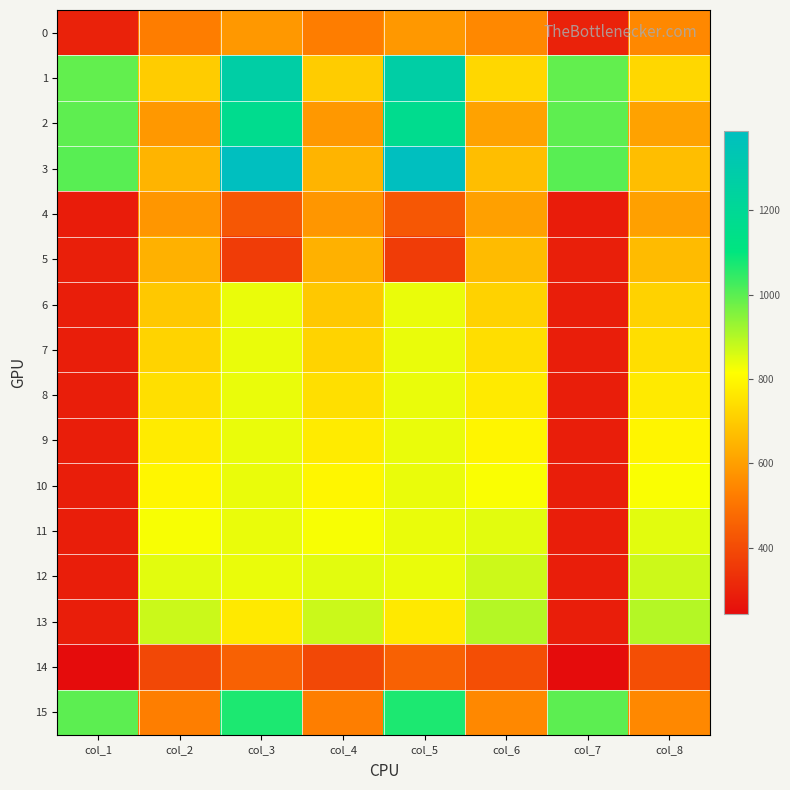

What is the total value across all series at col_8?

11247